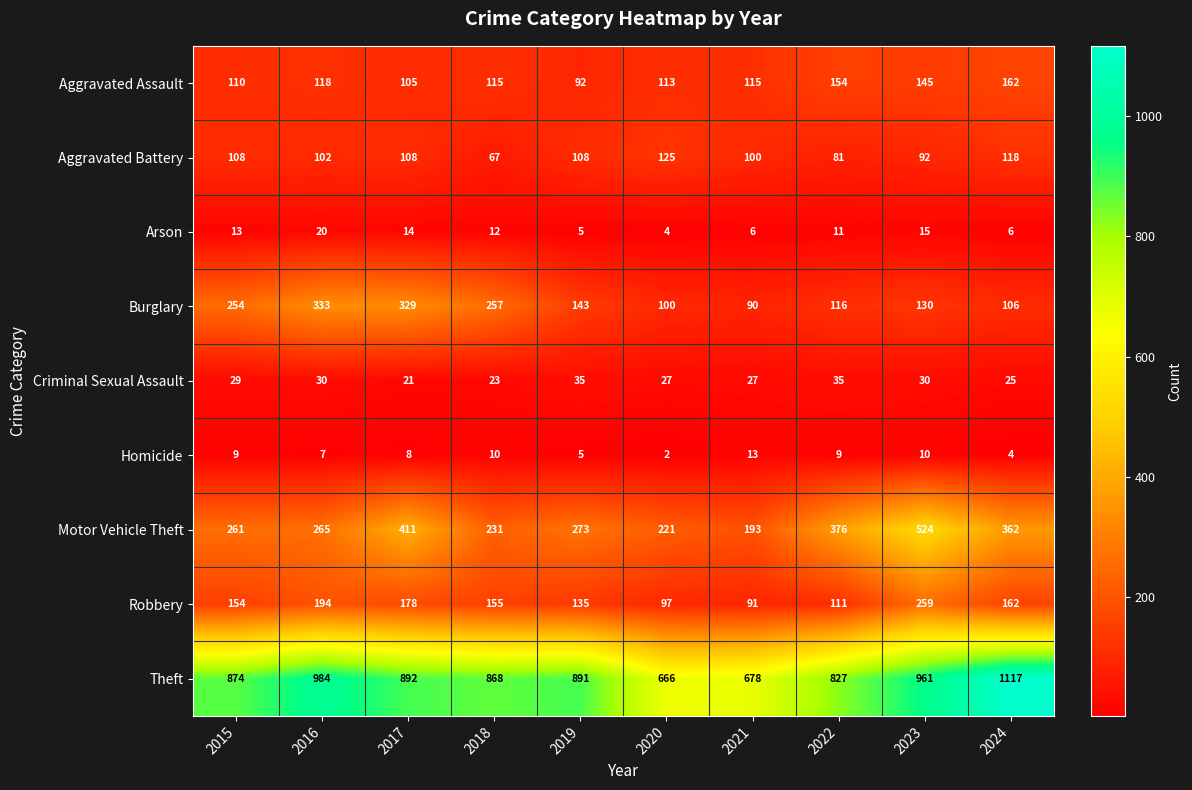

How many series are shown in this chart?

9